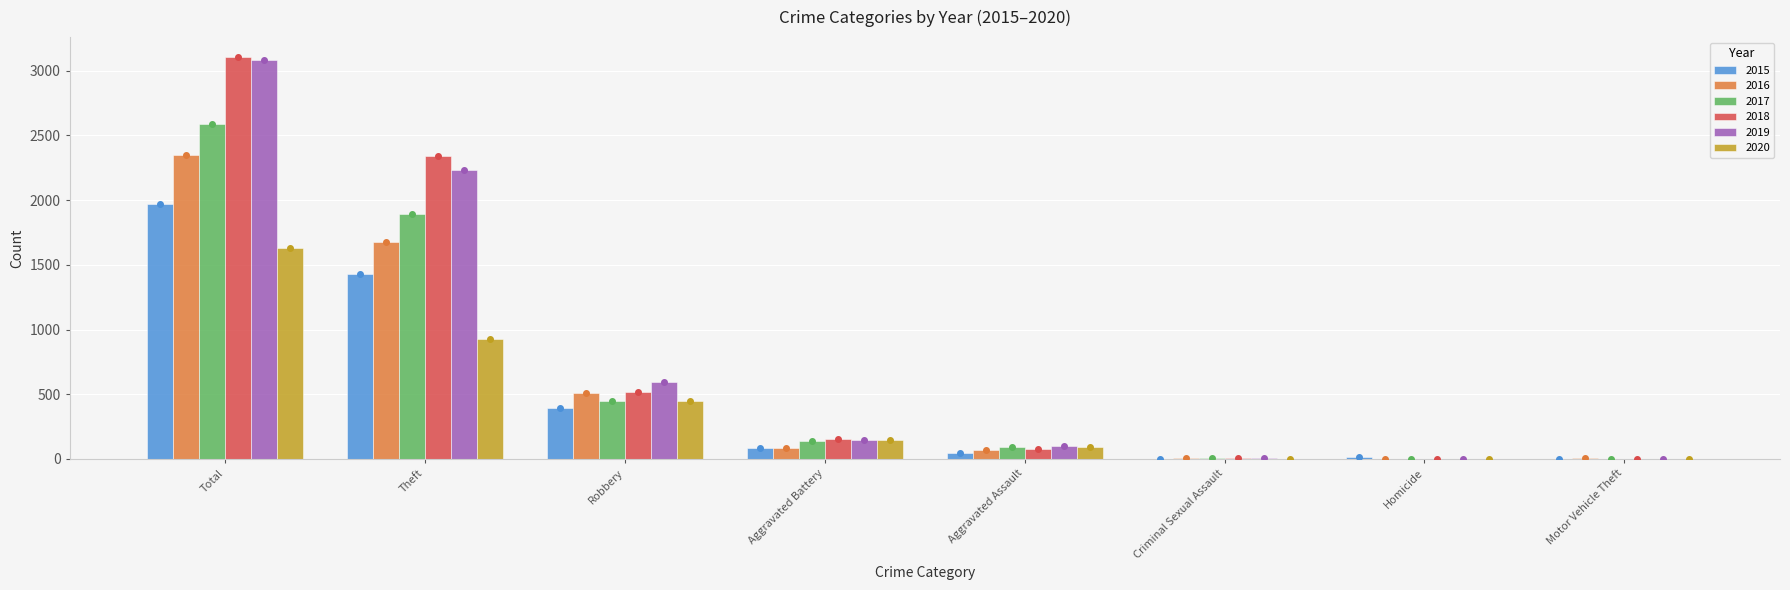

At which label is 2015 closest to 984?

Theft